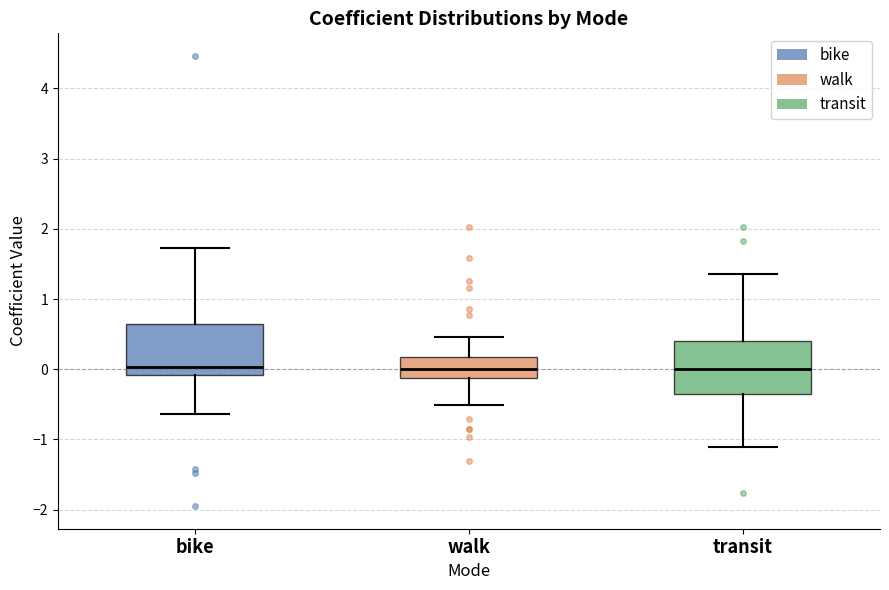

Where is the upper edge of the box for bike on the y-axis? The values are not printed on the chart, so give them approximately, as read against the axis.

0.6